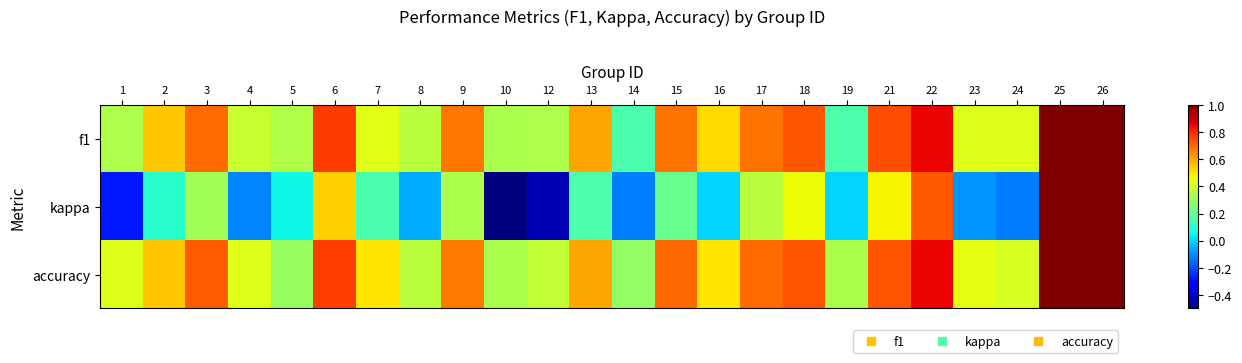

Reading left to right, list all the values displayed in this chart.

f1: 1=0.3	2=0.5	3=0.7	4=0.4	5=0.3	6=0.8	7=0.4	8=0.4	9=0.7	10=0.3	12=0.3	13=0.6	14=0.2	15=0.7	16=0.5	17=0.7	18=0.7	19=0.2	21=0.7	22=0.9	23=0.4	24=0.4	25=1.0	26=1.0
kappa: 1=-0.3	2=0.1	3=0.3	4=-0.1	5=0.1	6=0.5	7=0.2	8=-0.1	9=0.3	10=-0.5	12=-0.4	13=0.2	14=-0.1	15=0.2	16=0.0	17=0.4	18=0.5	19=0.0	21=0.5	22=0.7	23=-0.1	24=-0.1	25=1.0	26=1.0
accuracy: 1=0.4	2=0.5	3=0.7	4=0.4	5=0.3	6=0.8	7=0.5	8=0.4	9=0.7	10=0.3	12=0.4	13=0.6	14=0.3	15=0.7	16=0.5	17=0.7	18=0.7	19=0.3	21=0.7	22=0.9	23=0.4	24=0.4	25=1.0	26=1.0